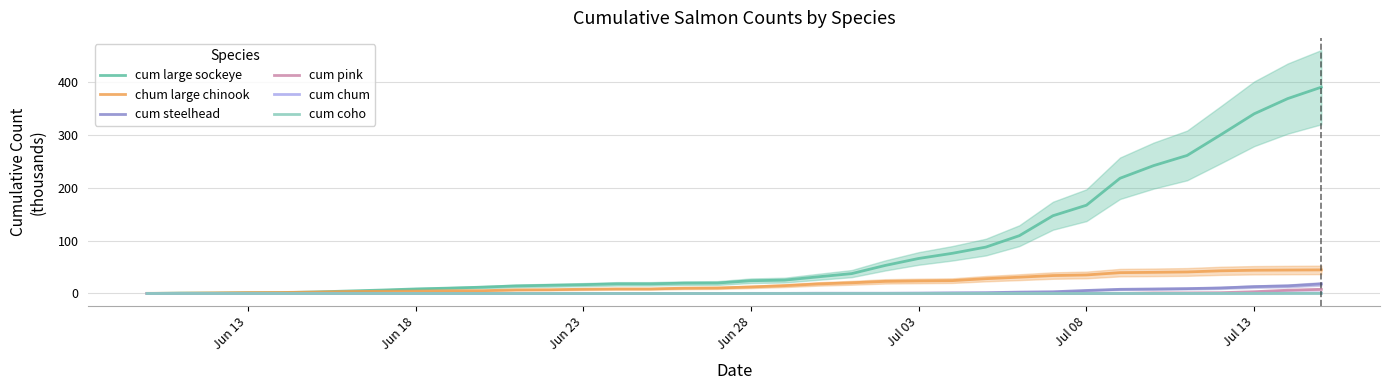

How many values in cum chum are above zero?

15